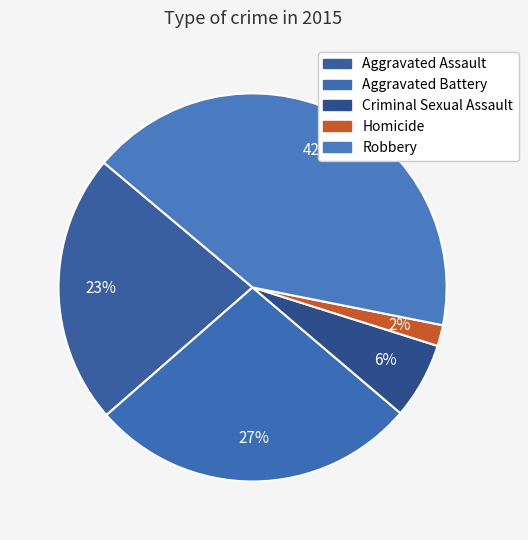

How many segments does this pie chart have?

5